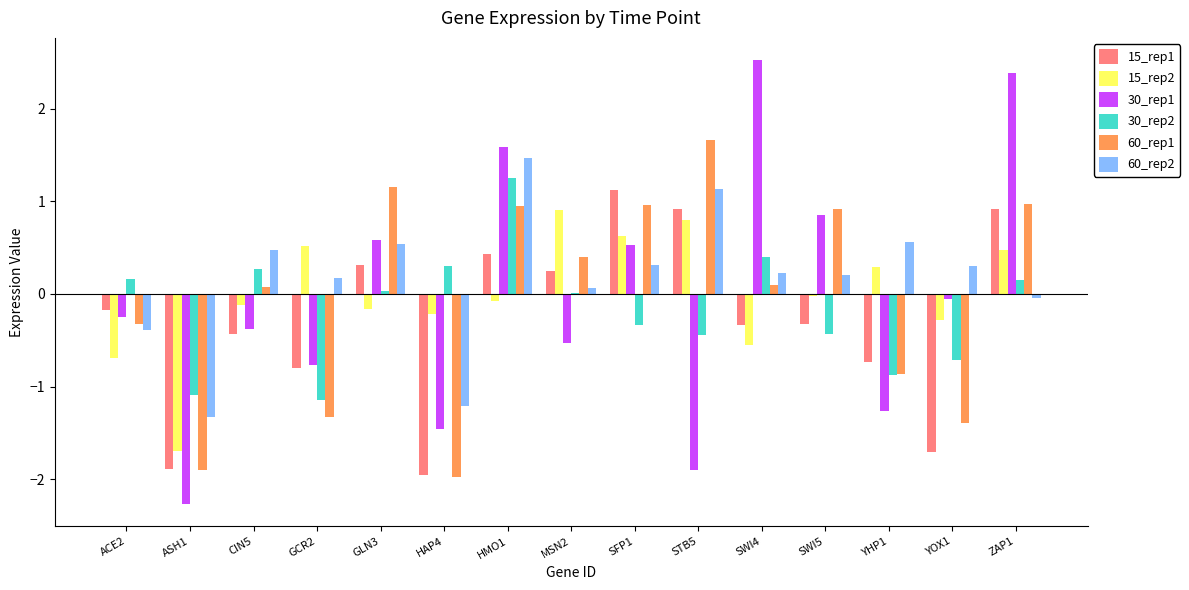

What is the sum of the 60_rep1 values at STB5 and ACE2?

1.3